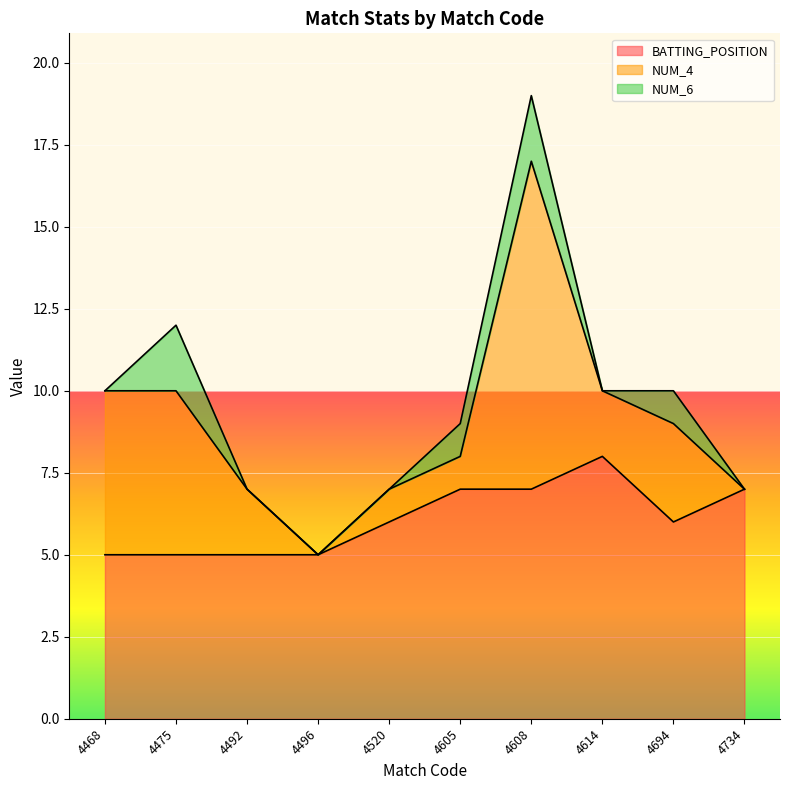

Which series has the largest total across all categories?

BATTING_POSITION